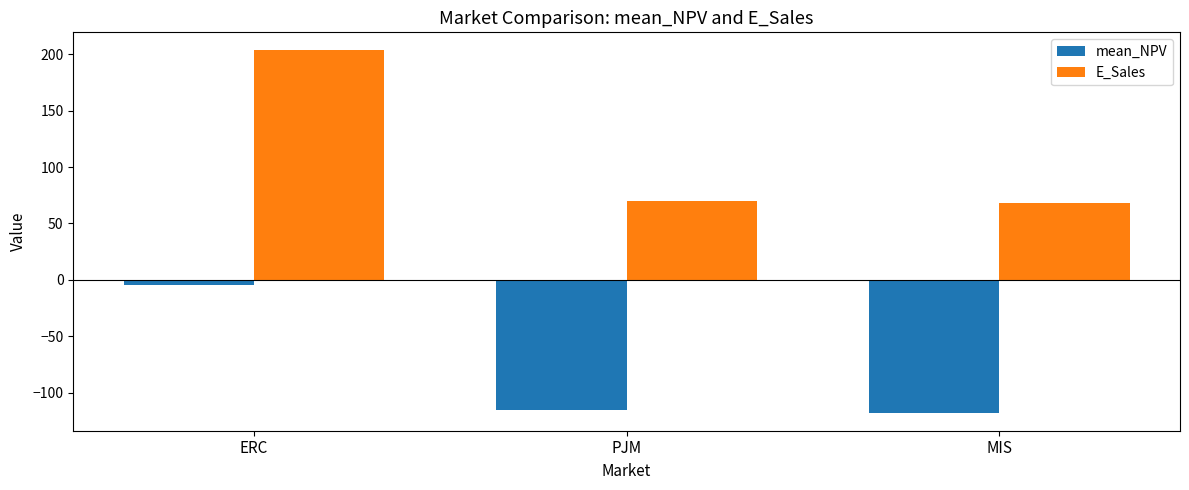

What is the label of the 2nd bar from the right?

PJM